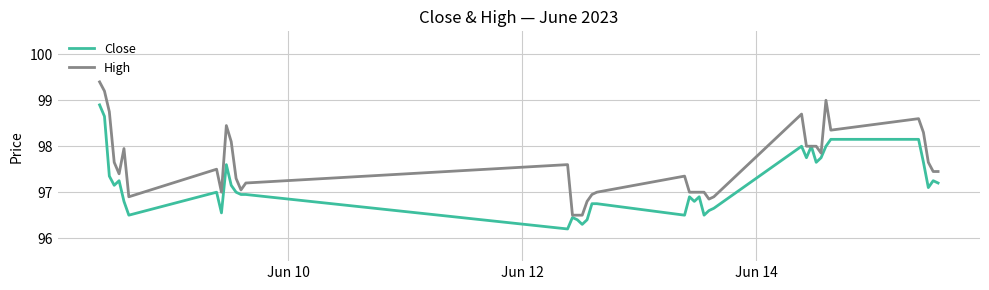

What is the maximum value for Close?

98.9